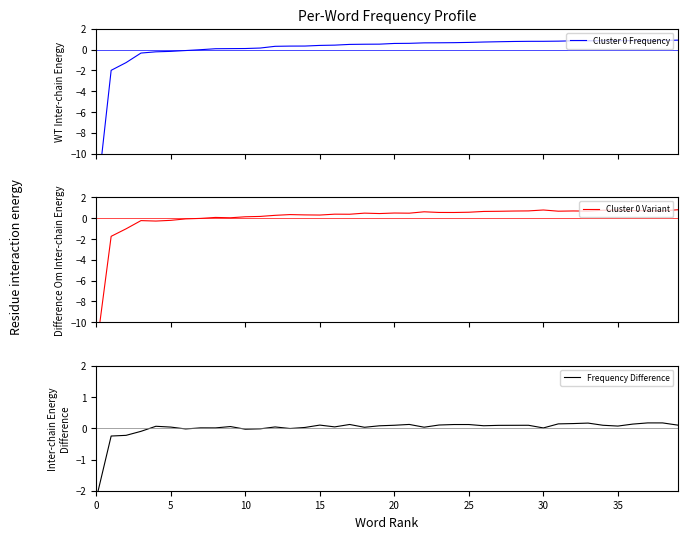

How many negative values does the Cluster 0 Frequency series have?

8